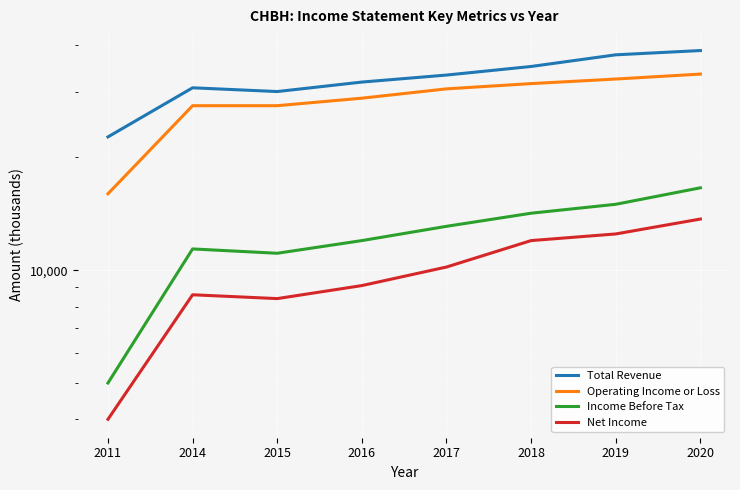

How many values in the Total Revenue series exceed 33200?

3